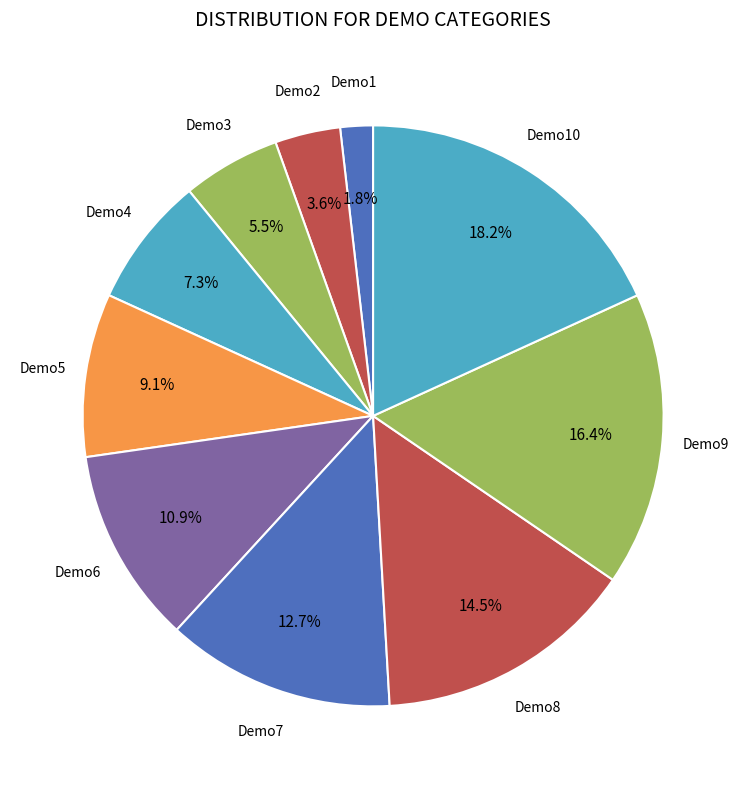

Count the number of slices in the pie.

10